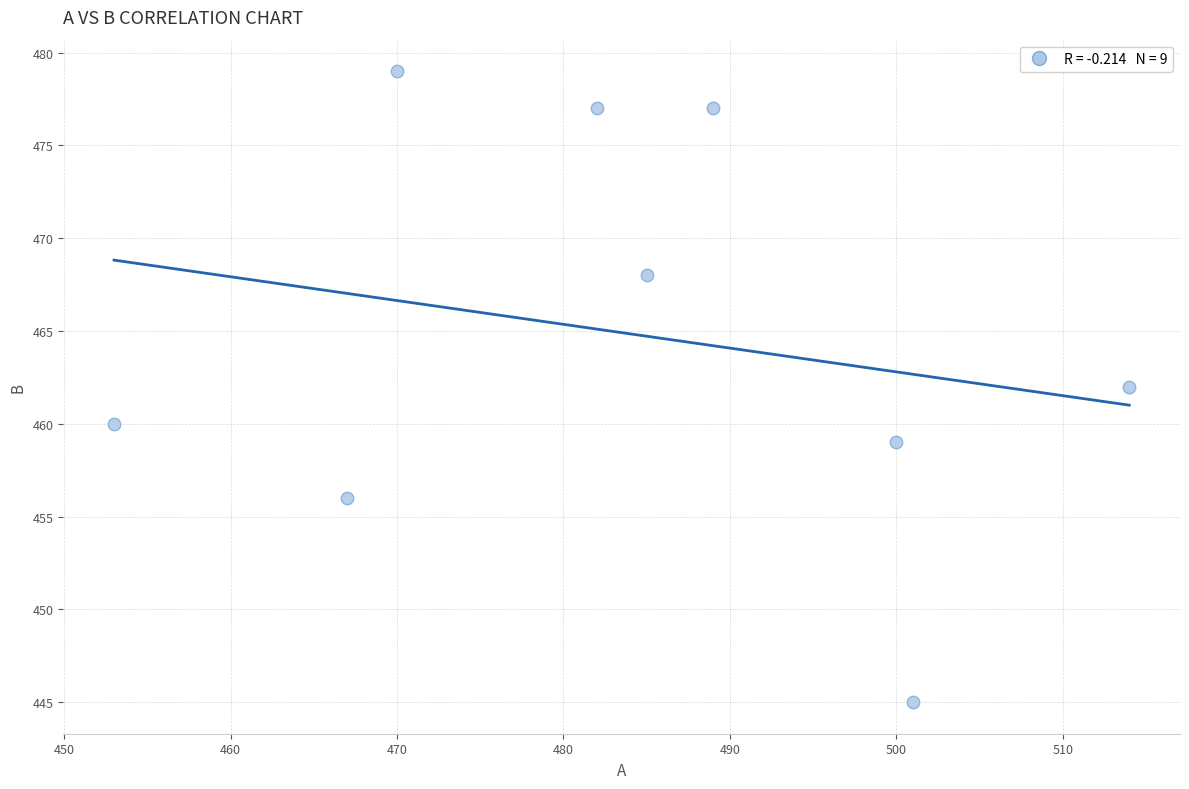

What is the average Y value?

465